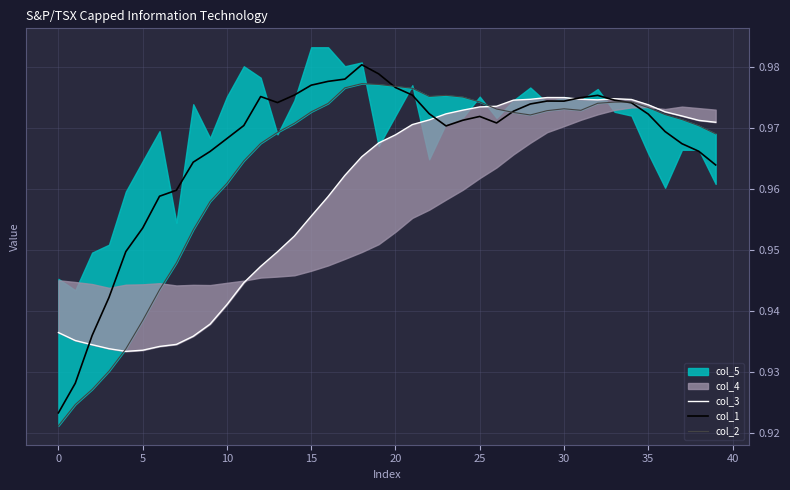

What is the total value across all series at 21?

2.9